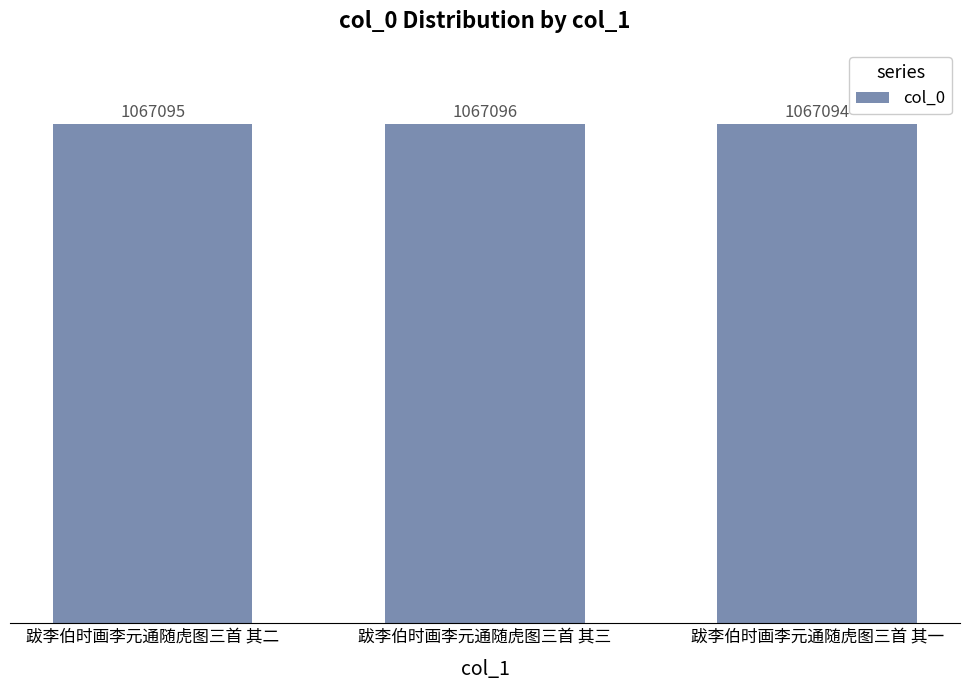

Are the bars horizontal?

No